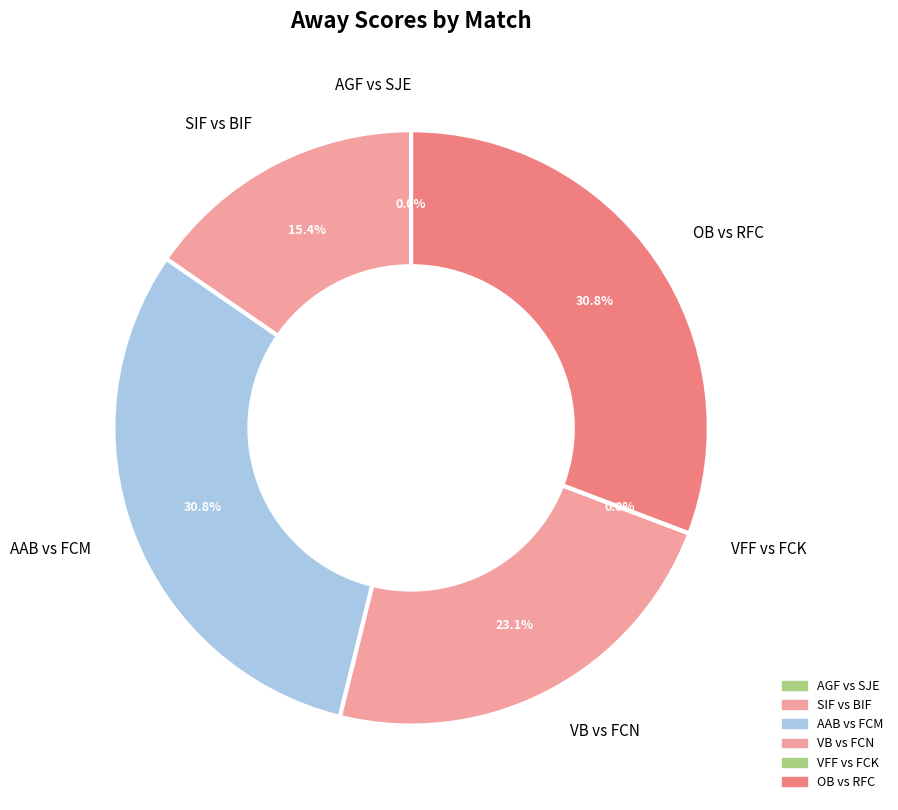

To the nearest percent, what portion does AAB vs FCM represent?

31%